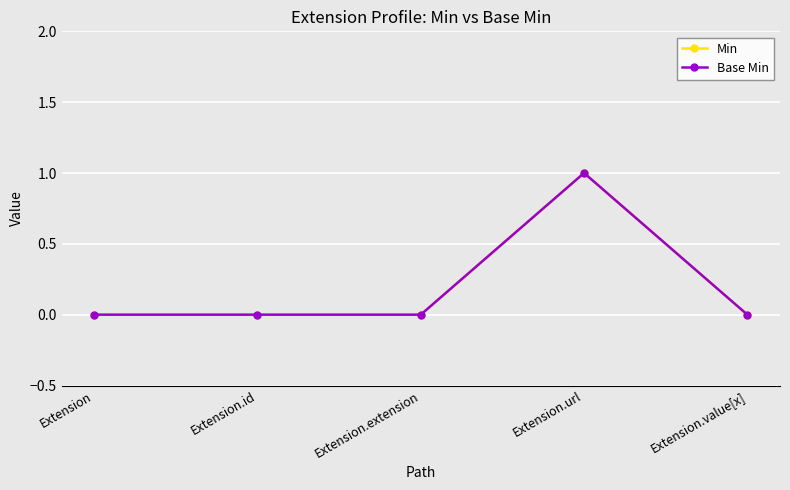

Does the chart have visible grid lines?

Yes